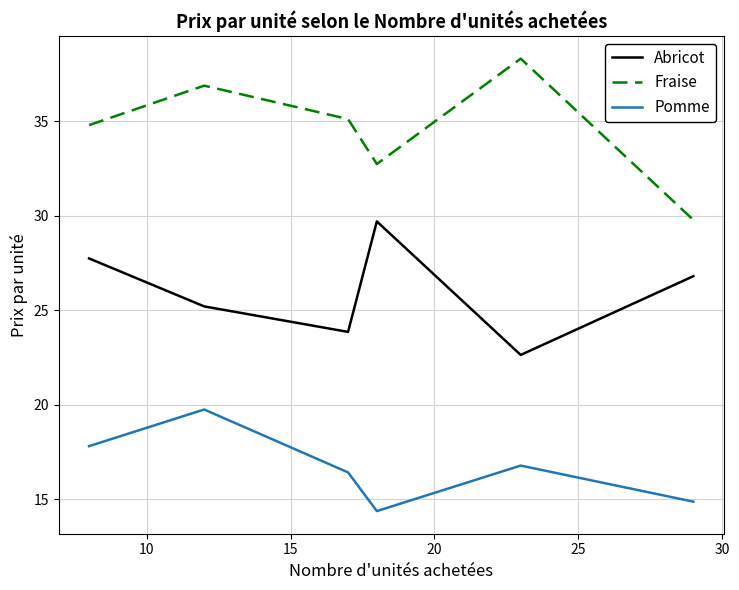

True or false: Fraise and Abricot cross at least once.

False